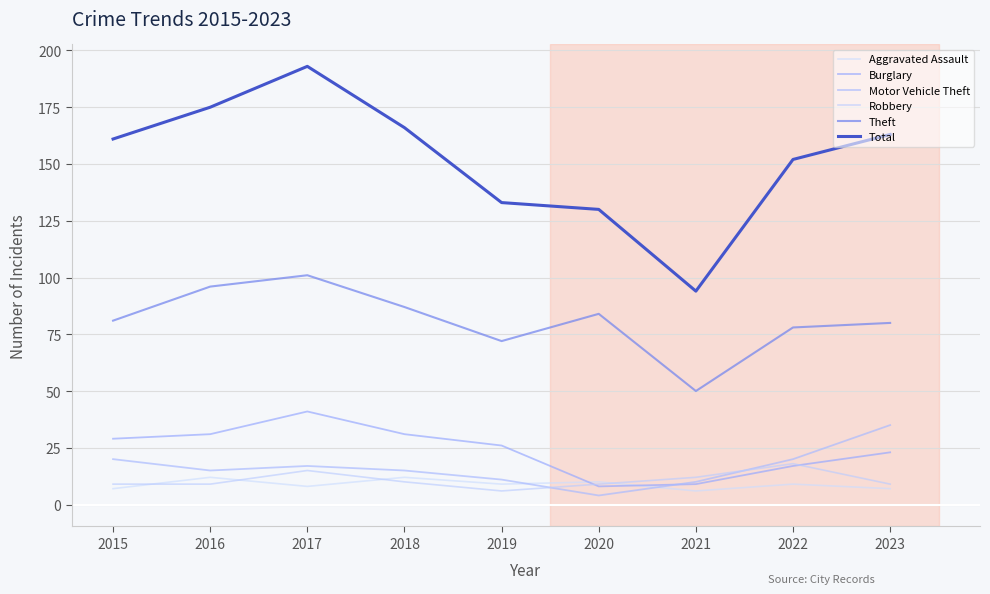

What is the smallest value displayed?

4